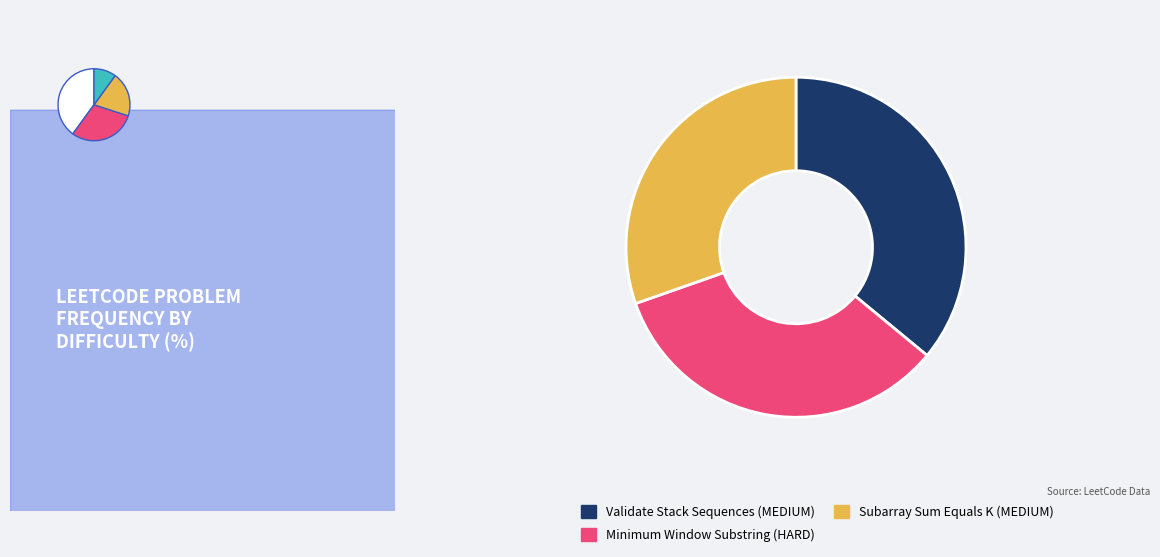

Rank the categories by value from highest to lowest.

Validate Stack Sequences (MEDIUM), Minimum Window Substring (HARD), Subarray Sum Equals K (MEDIUM)